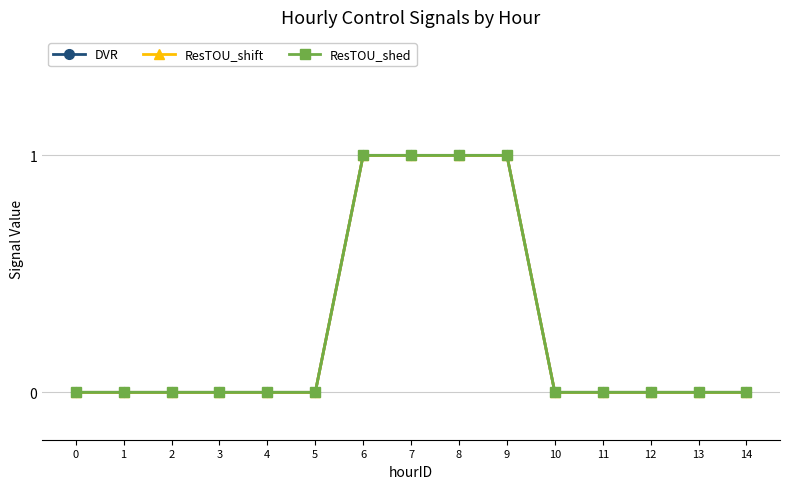

Rank the series at 10 from highest to lowest value.

DVR, ResTOU_shift, ResTOU_shed